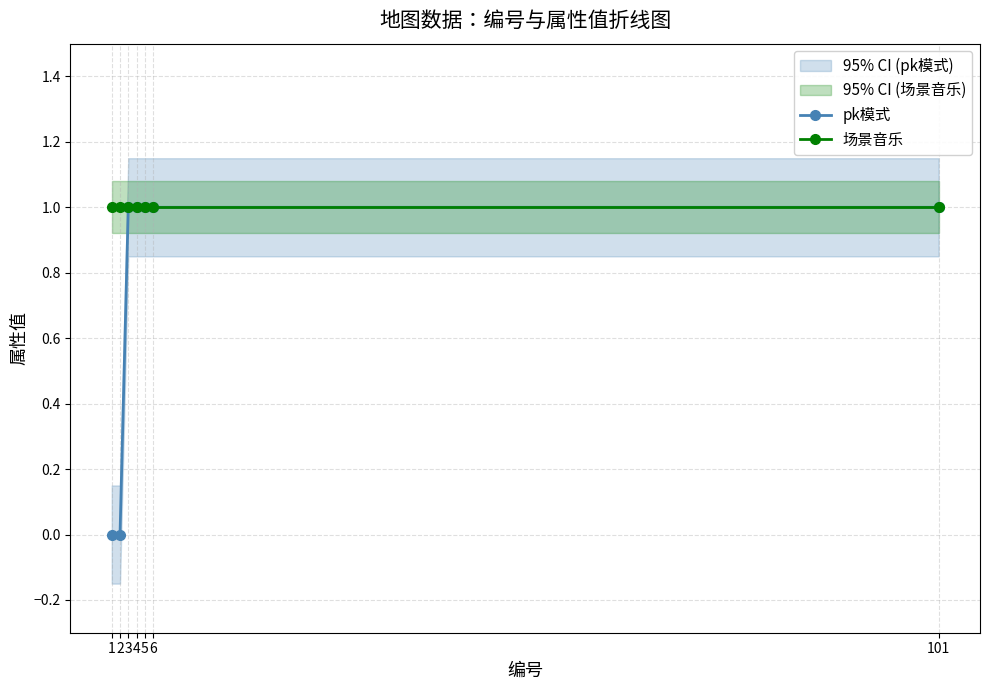

What is the spread (max minus min) of values at 1?

1